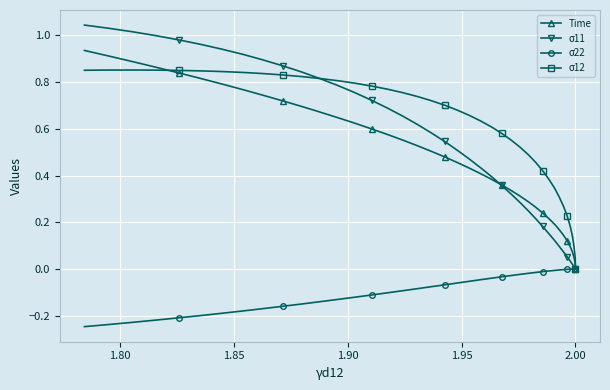

List the series in order of their peak value, highest first.

σ11, Time, σ12, σ22